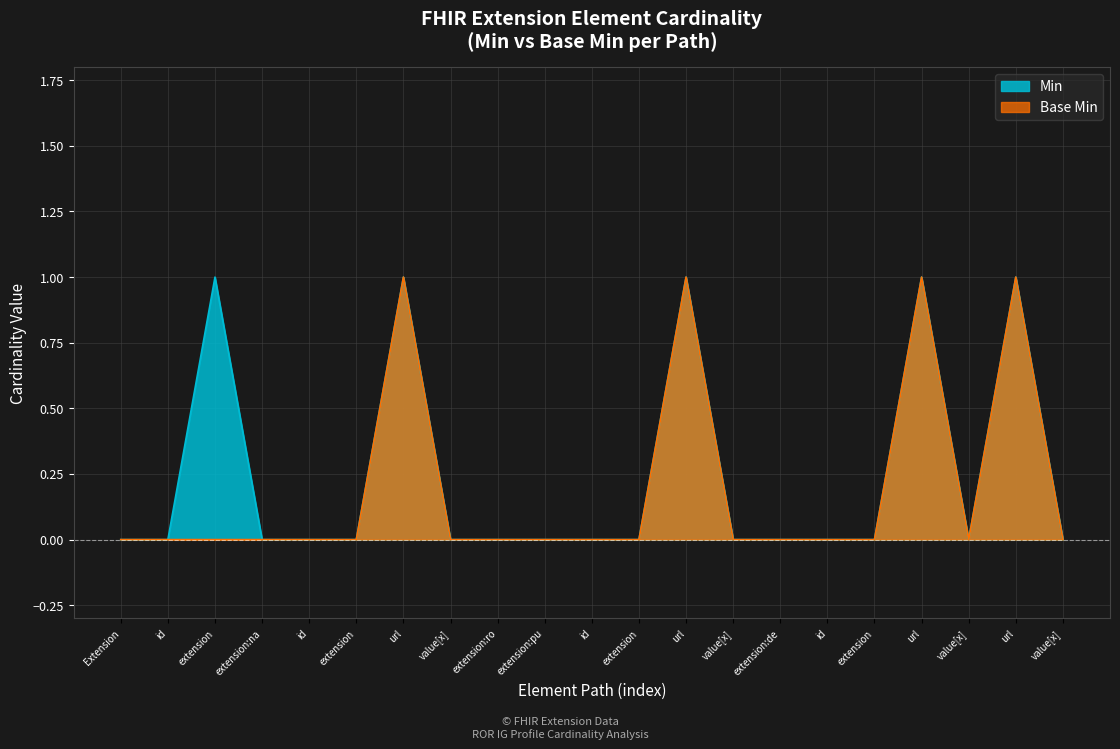

Rank the series by their maximum value, from highest to lowest.

Min, Base Min